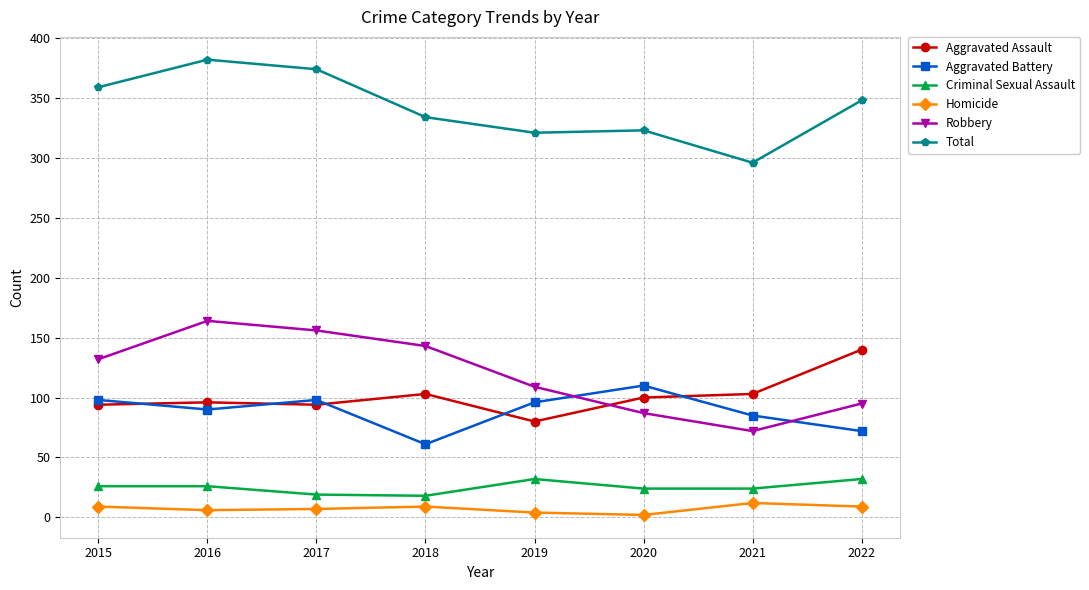

What is the spread (max minus min) of values at 2017?

367